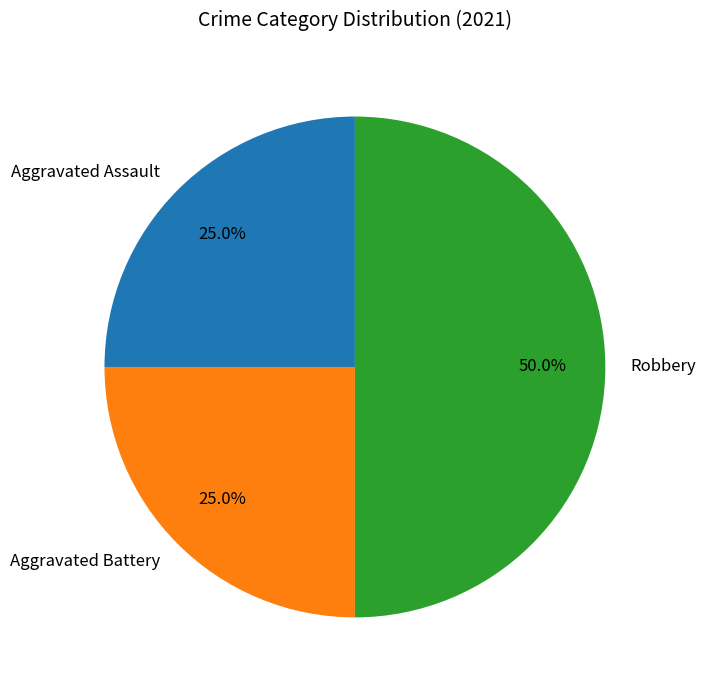

Is it true that Aggravated Assault is 13% of the pie?

False